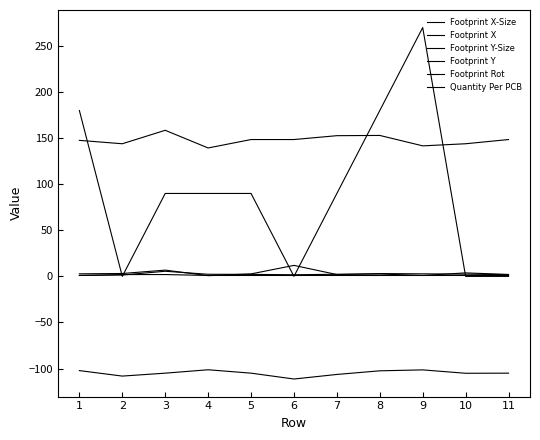

What is the value of the Quantity Per PCB point at the 10th from the left?

1.0